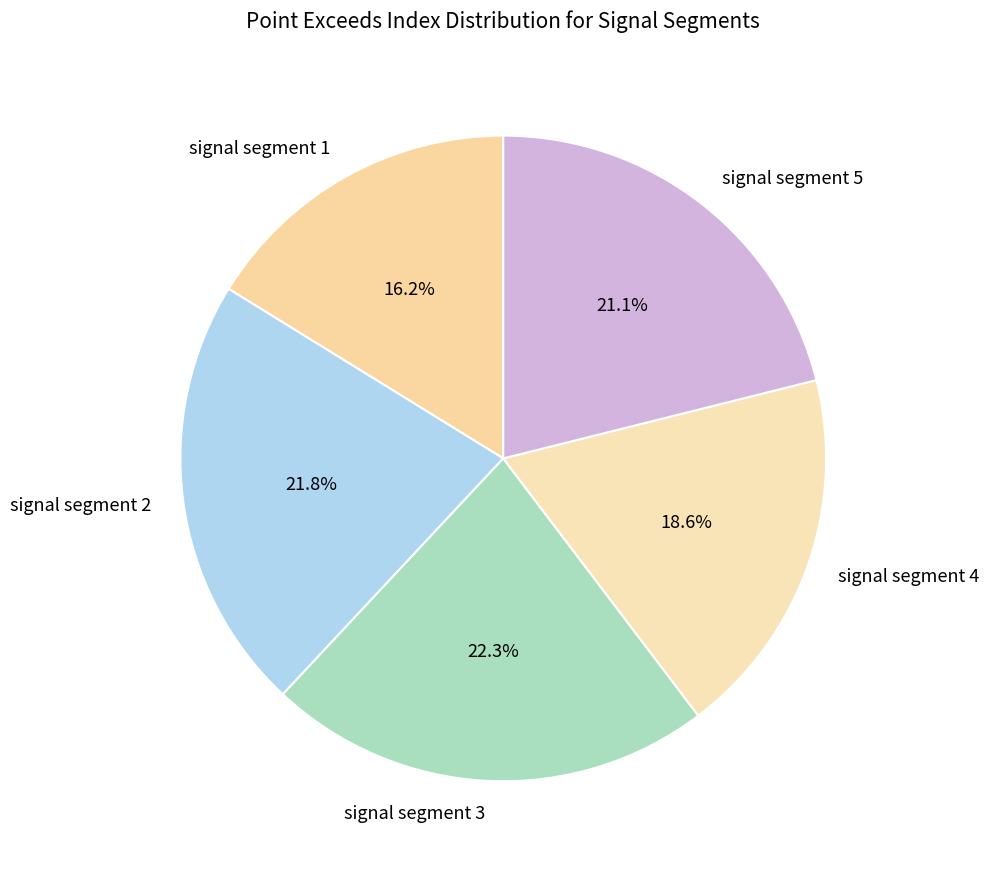

What is the total percentage of signal segment 5 and signal segment 1?

37.3%